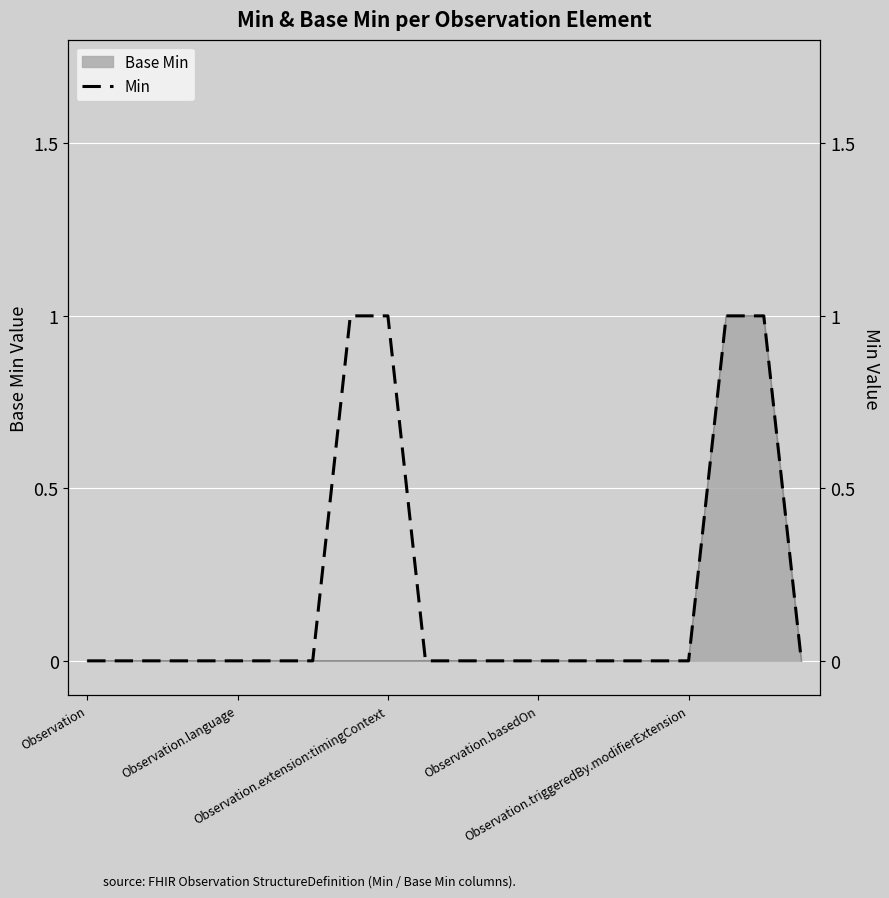

How many lines are shown in the chart?

1